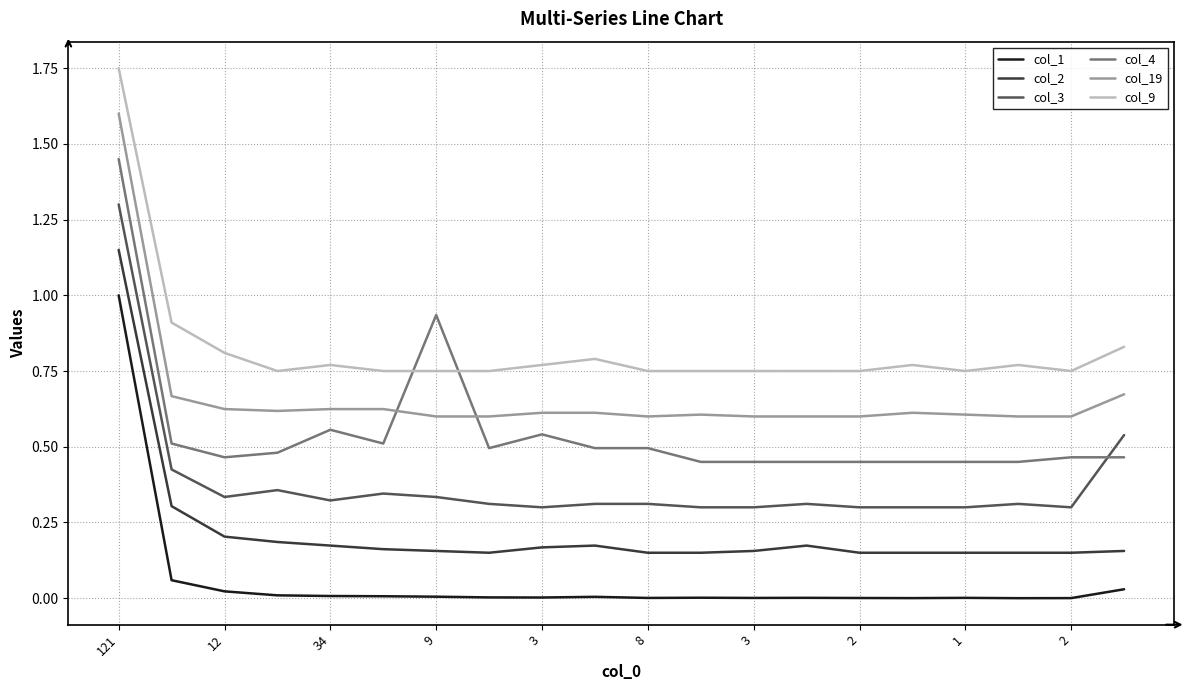

List the series in order of their peak value, highest first.

col_9, col_19, col_4, col_3, col_2, col_1